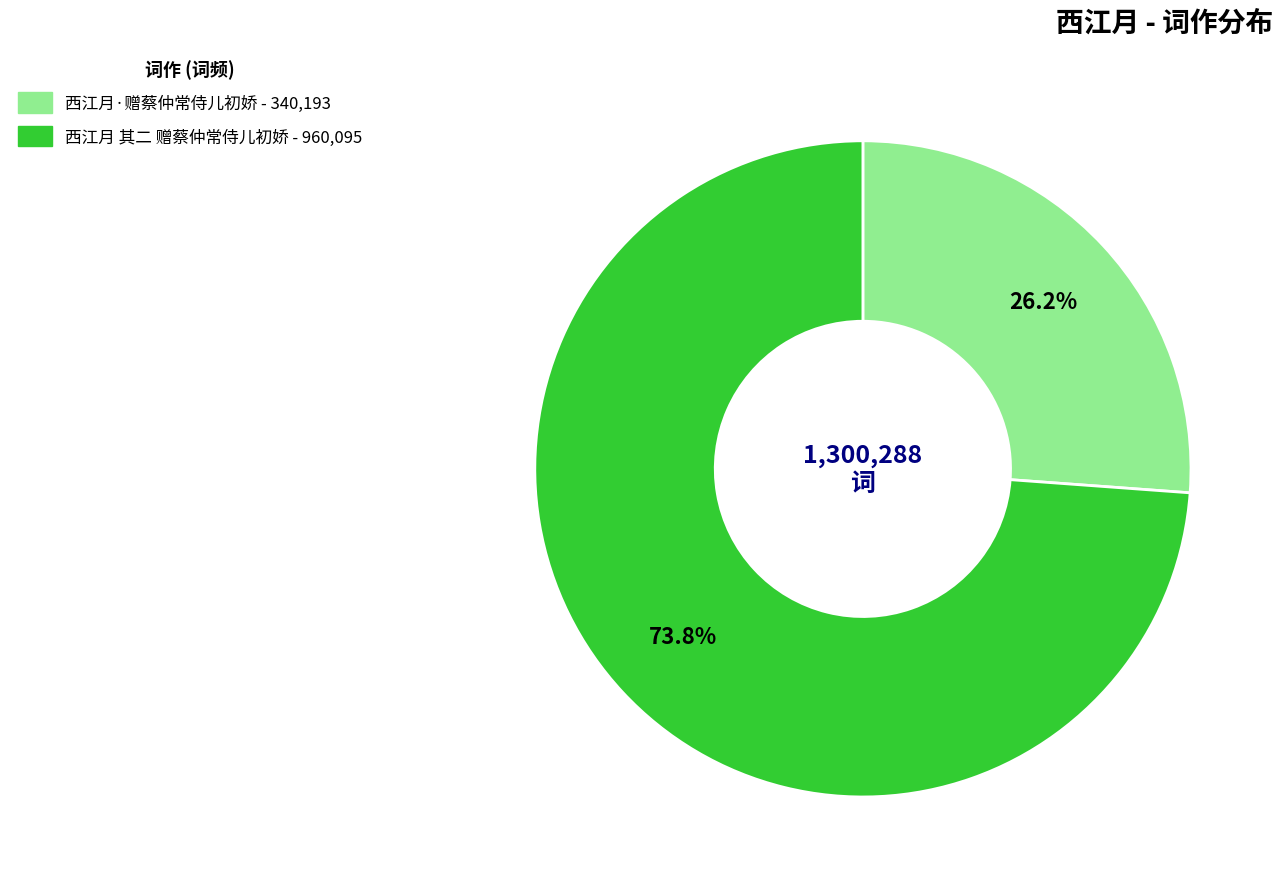

To the nearest percent, what is the difference between the largest and smallest slice percentages?

48%